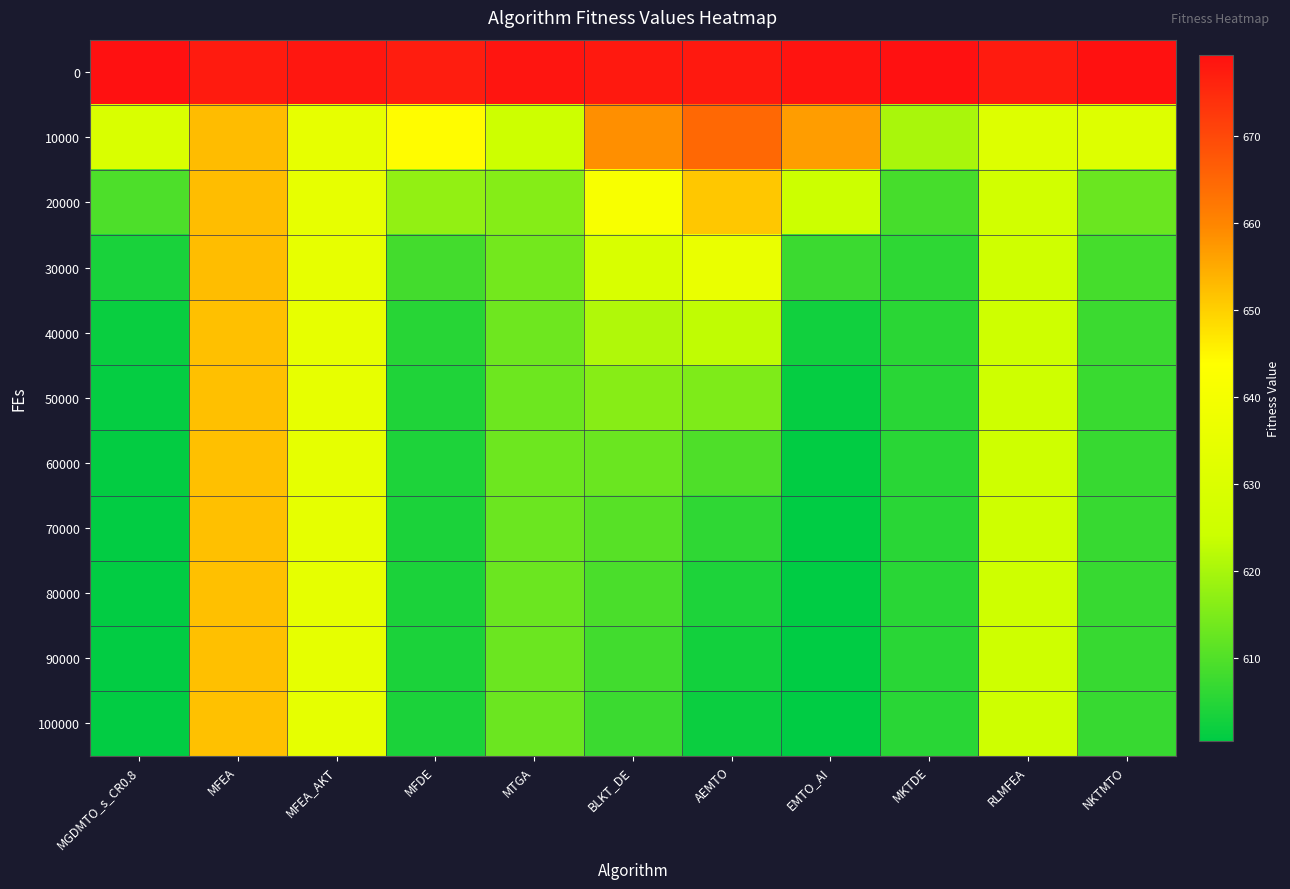

Reading left to right, list all the values displayed in this chart.

0: MGDMTO_s_CR0.8=679.3	MFEA=677.6	MFEA_AKT=678.2	MFDE=677.2	MTGA=678.4	BLKT_DE=677.8	AEMTO=677.8	EMTO_AI=678.5	MKTDE=679.2	RLMFEA=677.5	NKTMTO=679.0
10000: MGDMTO_s_CR0.8=629.1	MFEA=652.6	MFEA_AKT=634.9	MFDE=644.1	MTGA=624.6	BLKT_DE=658.5	AEMTO=664.7	EMTO_AI=656.7	MKTDE=620.1	RLMFEA=630.7	NKTMTO=630.7
20000: MGDMTO_s_CR0.8=609.5	MFEA=652.4	MFEA_AKT=634.7	MFDE=617.5	MTGA=616.0	BLKT_DE=641.2	AEMTO=651.3	EMTO_AI=624.3	MKTDE=608.7	RLMFEA=626.1	NKTMTO=612.9
30000: MGDMTO_s_CR0.8=603.5	MFEA=652.4	MFEA_AKT=634.7	MFDE=608.3	MTGA=613.9	BLKT_DE=628.9	AEMTO=636.0	EMTO_AI=607.5	MKTDE=606.0	RLMFEA=625.4	NKTMTO=608.5
40000: MGDMTO_s_CR0.8=601.7	MFEA=652.1	MFEA_AKT=634.7	MFDE=605.2	MTGA=613.3	BLKT_DE=621.0	AEMTO=622.9	EMTO_AI=602.6	MKTDE=605.4	RLMFEA=625.2	NKTMTO=607.4
50000: MGDMTO_s_CR0.8=601.1	MFEA=652.1	MFEA_AKT=634.6	MFDE=604.3	MTGA=613.2	BLKT_DE=616.2	AEMTO=615.2	EMTO_AI=601.1	MKTDE=605.3	RLMFEA=625.2	NKTMTO=607.1
60000: MGDMTO_s_CR0.8=601.0	MFEA=652.1	MFEA_AKT=634.5	MFDE=604.0	MTGA=613.1	BLKT_DE=612.9	AEMTO=609.6	EMTO_AI=600.7	MKTDE=605.3	RLMFEA=625.2	NKTMTO=607.1
70000: MGDMTO_s_CR0.8=600.9	MFEA=652.1	MFEA_AKT=634.4	MFDE=603.9	MTGA=613.1	BLKT_DE=610.7	AEMTO=606.1	EMTO_AI=600.5	MKTDE=605.3	RLMFEA=625.2	NKTMTO=607.1
80000: MGDMTO_s_CR0.8=600.9	MFEA=652.0	MFEA_AKT=634.4	MFDE=603.8	MTGA=613.1	BLKT_DE=609.2	AEMTO=604.0	EMTO_AI=600.5	MKTDE=605.3	RLMFEA=625.2	NKTMTO=607.0
90000: MGDMTO_s_CR0.8=600.9	MFEA=652.0	MFEA_AKT=634.4	MFDE=603.8	MTGA=613.1	BLKT_DE=608.2	AEMTO=602.7	EMTO_AI=600.5	MKTDE=605.3	RLMFEA=625.2	NKTMTO=607.0
100000: MGDMTO_s_CR0.8=600.9	MFEA=652.0	MFEA_AKT=634.3	MFDE=603.8	MTGA=613.1	BLKT_DE=607.4	AEMTO=601.9	EMTO_AI=600.5	MKTDE=605.3	RLMFEA=625.2	NKTMTO=607.0